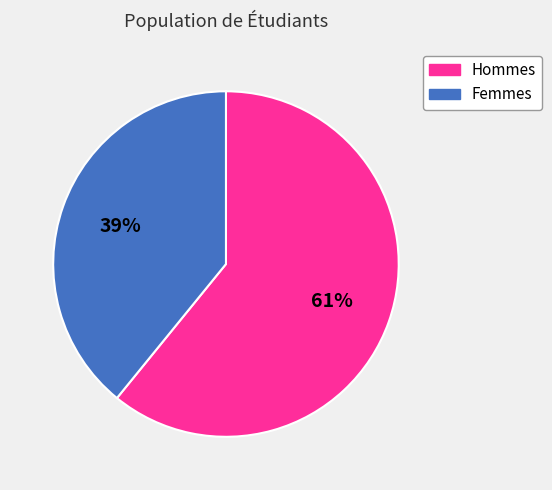

Which slice is the largest?

Hommes